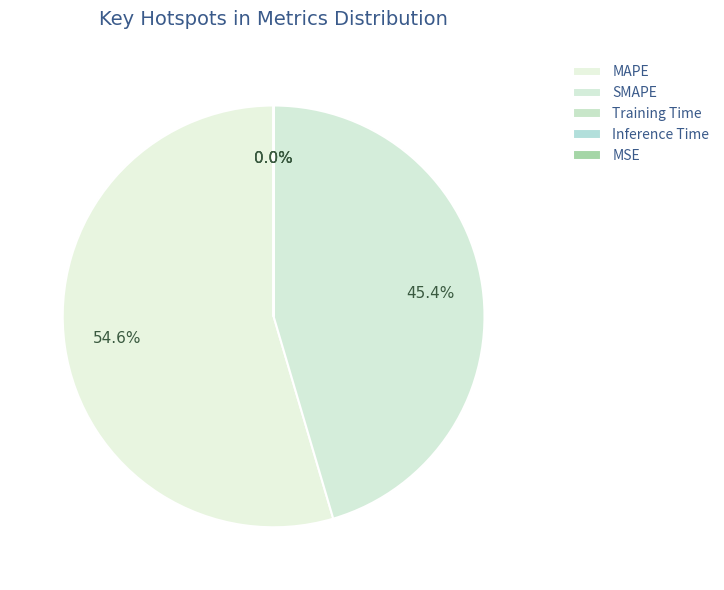

What percentage do Inference Time and MAPE together represent?

54.6%